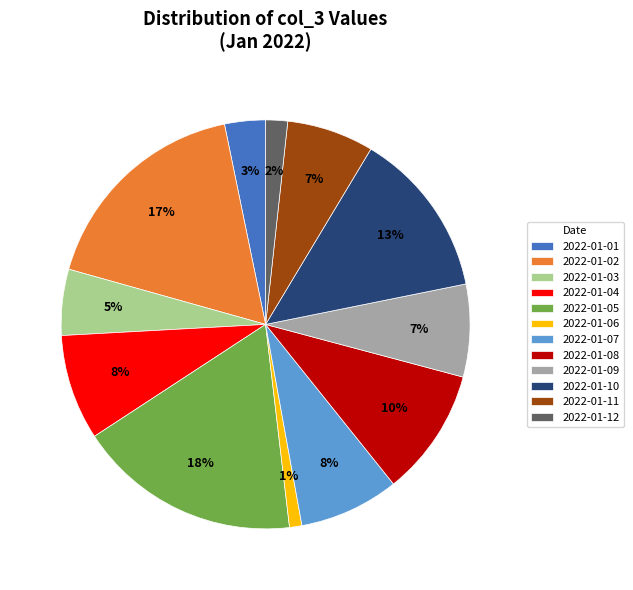

To the nearest percent, what is the difference between the 2022-01-01 and 2022-01-11 slice percentages?

4%